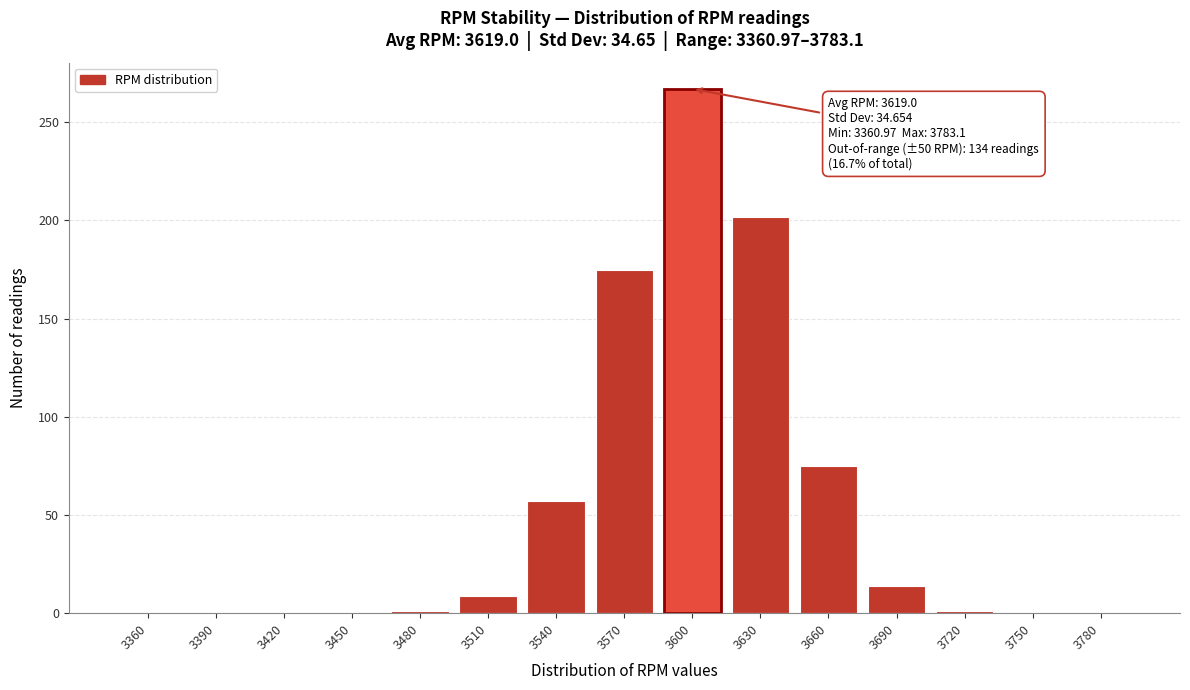

At which label is the value closest to 133?

3570